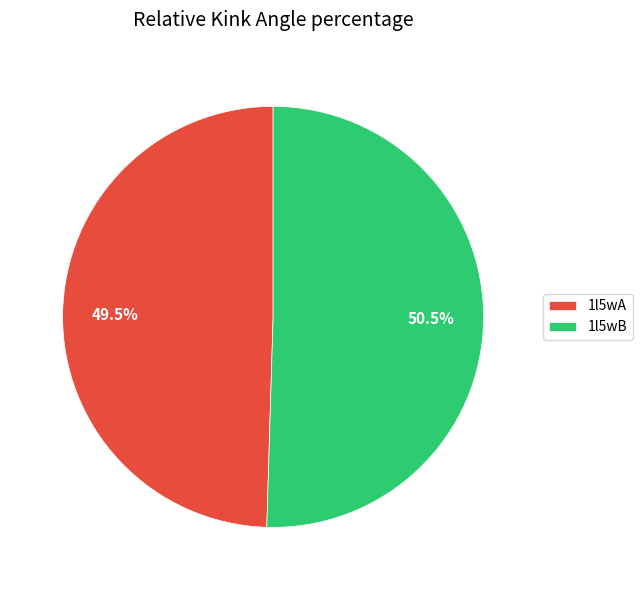

Which has a higher value, 1l5wA or 1l5wB?

1l5wB